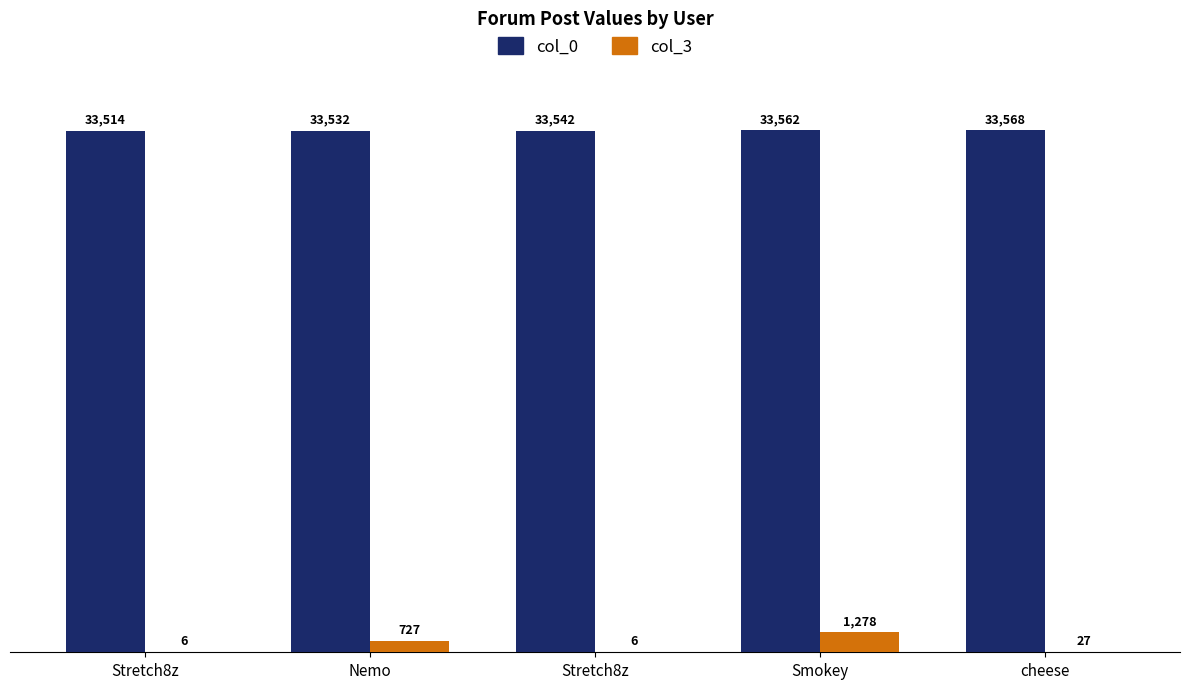

Where is col_3 nearest to the value 642?

Nemo